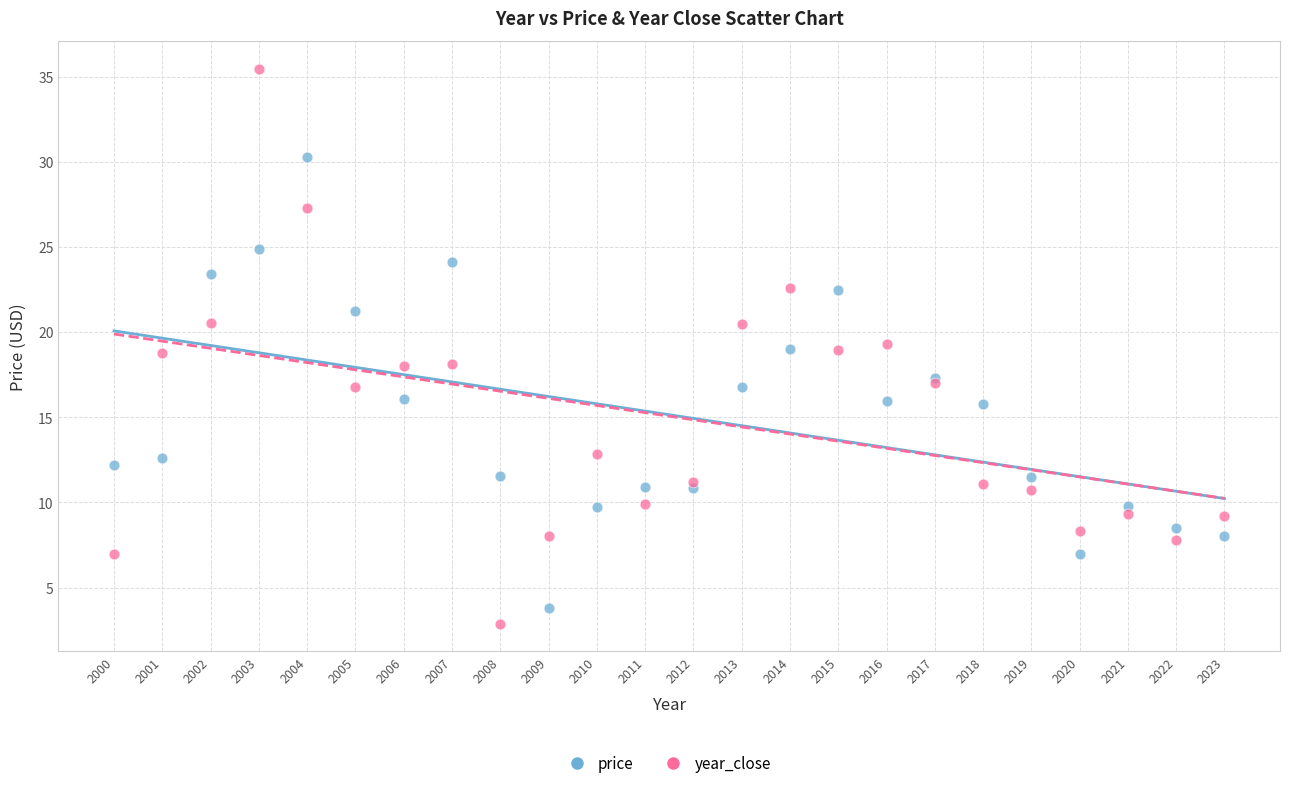

Which series has the largest Y range (max minus min)?

year_close